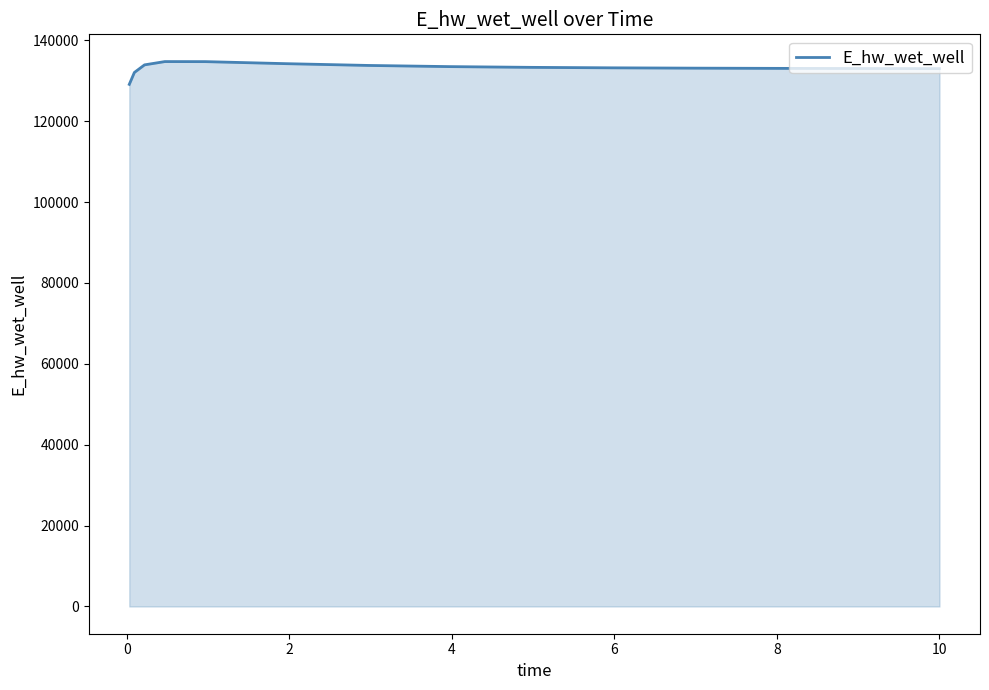

What is the greatest value displayed?

134748.7